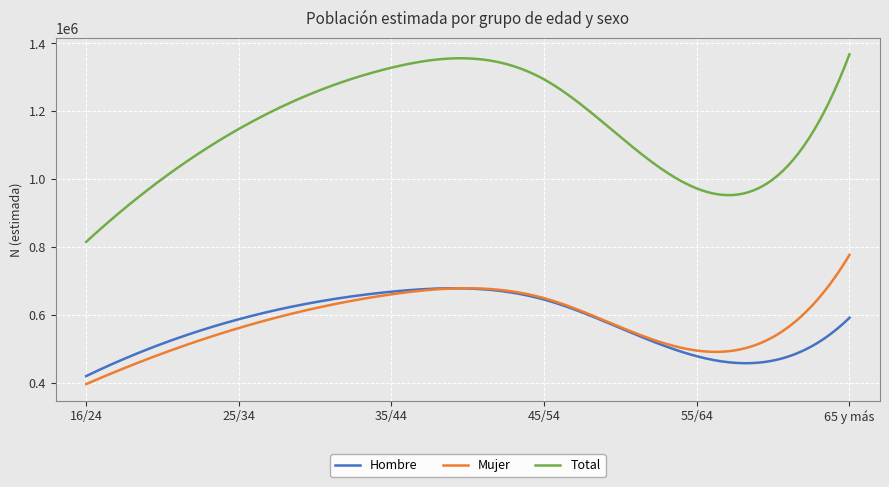

What is the difference between the Hombre values at 45/54 and 16/24?

225527